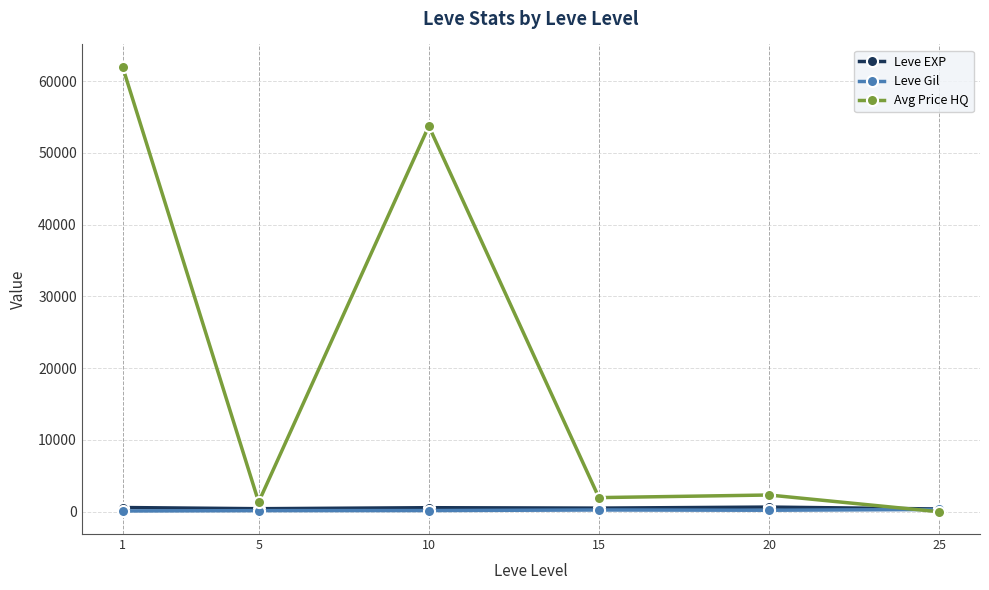

The value of Avg Price HQ at 15 is 1972.4. True or false?

True